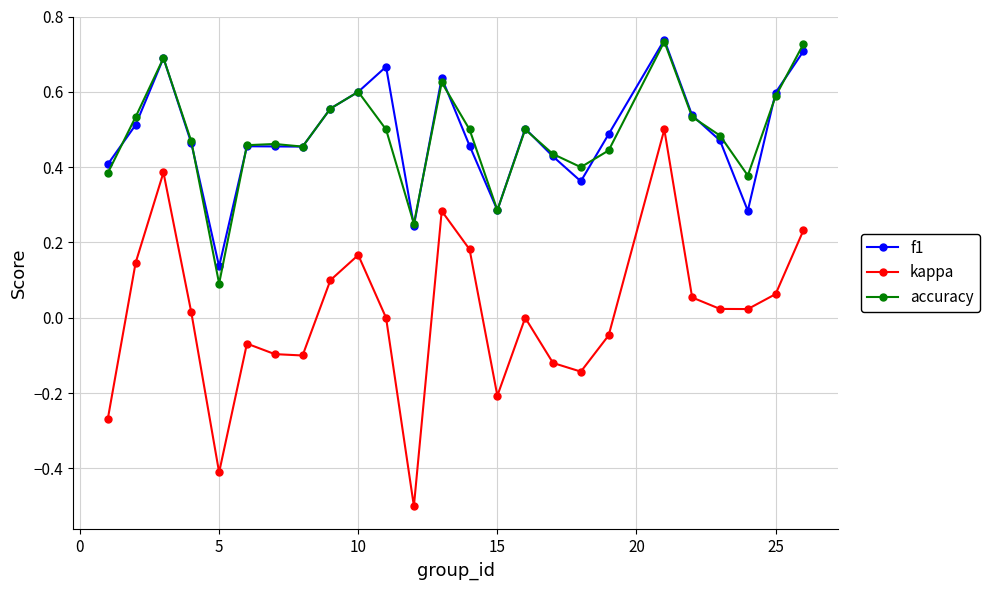

True or false: kappa and f1 intersect in this chart.

False